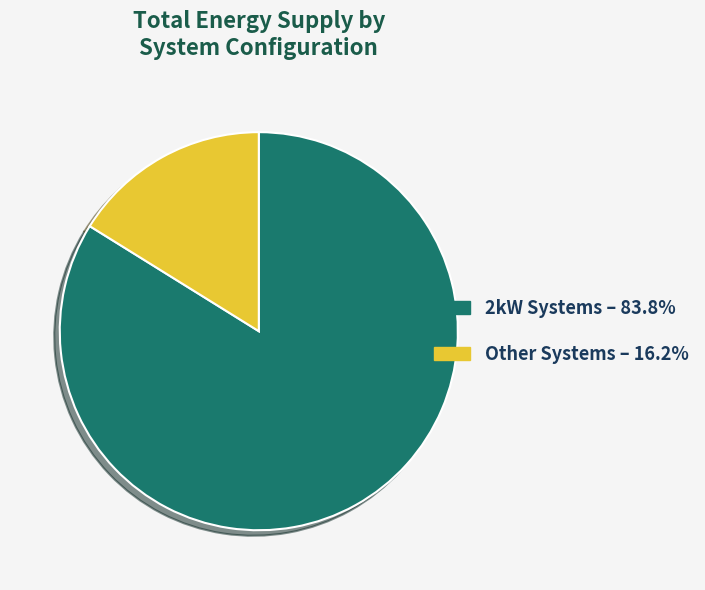

Is the sum of 2kW Systems – 83.8% and Other Systems – 16.2% greater than half?

Yes